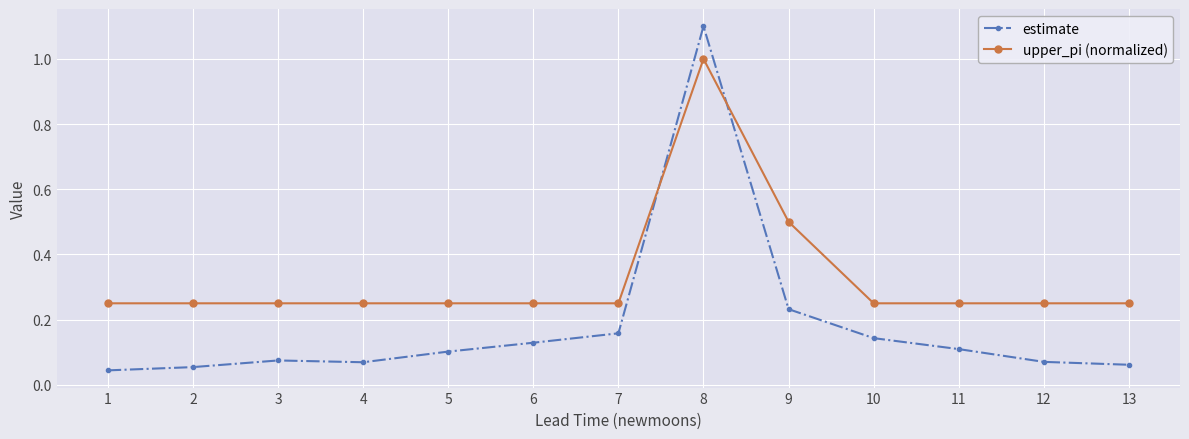

Is this an area chart (filled region under the line)?

No